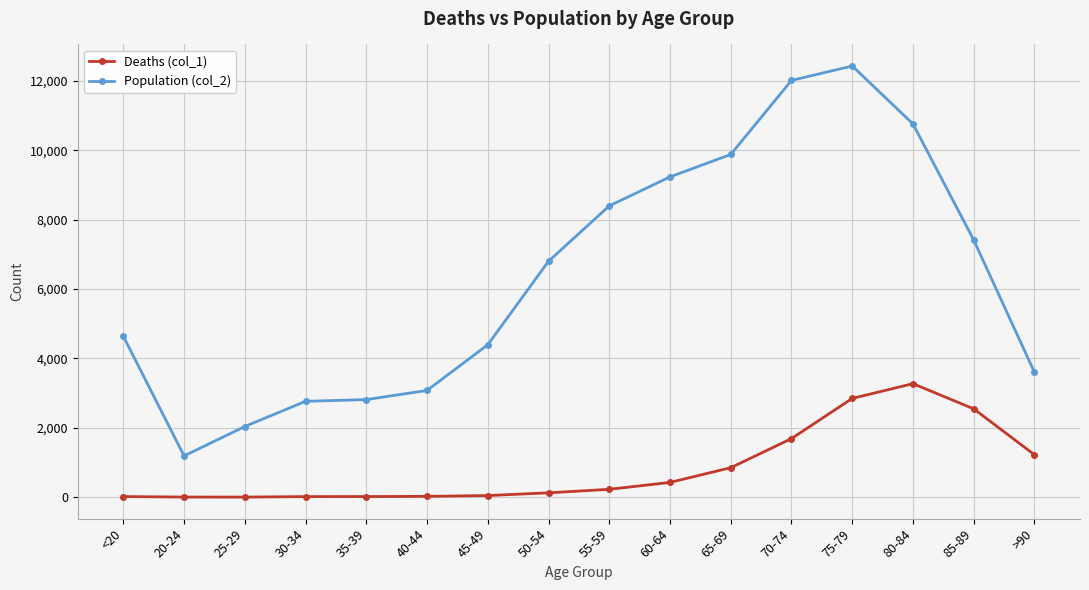

What is the difference between the maximum and minimum values in the Population (col_2) series?

11243